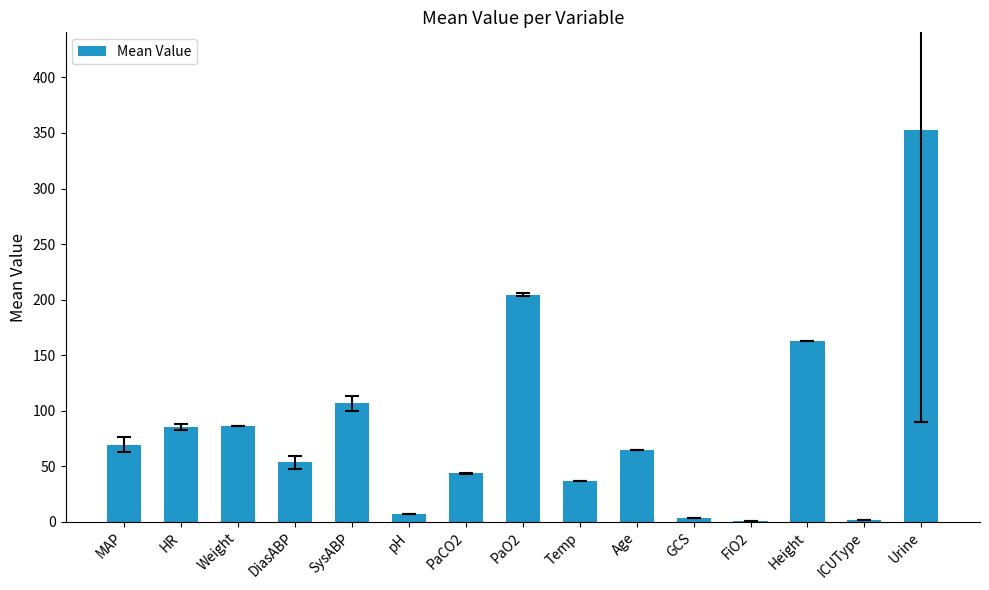

Read the value at Weight.

86.4